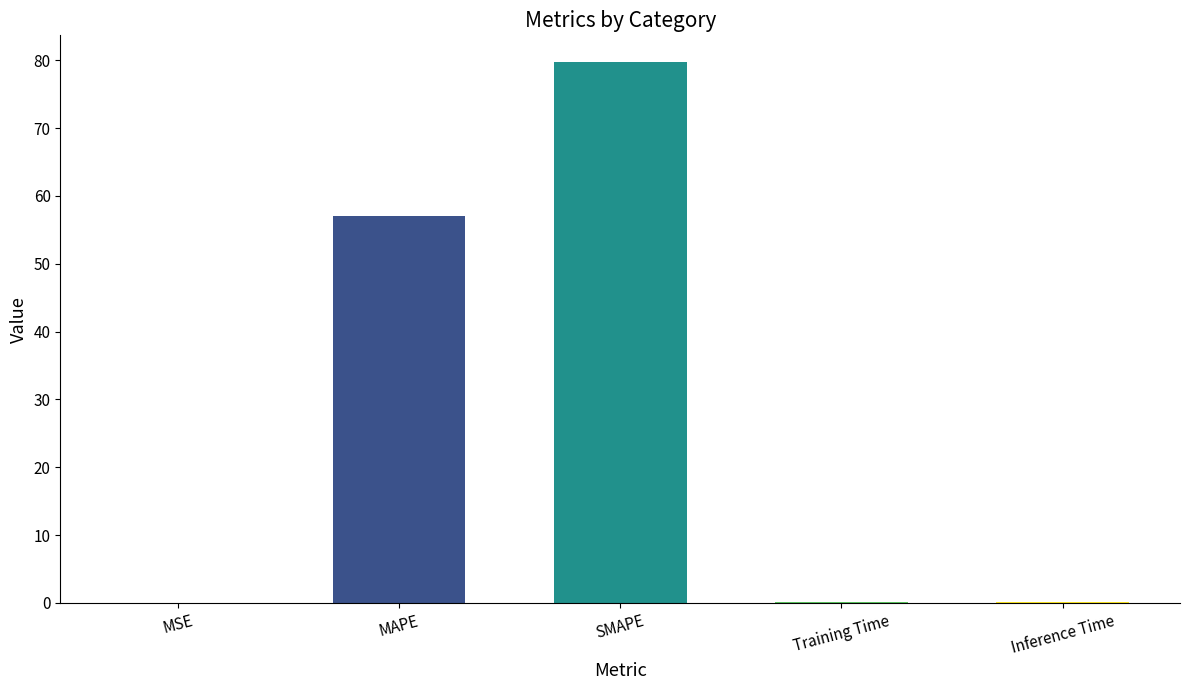

Between MSE and SMAPE, which is larger?

SMAPE